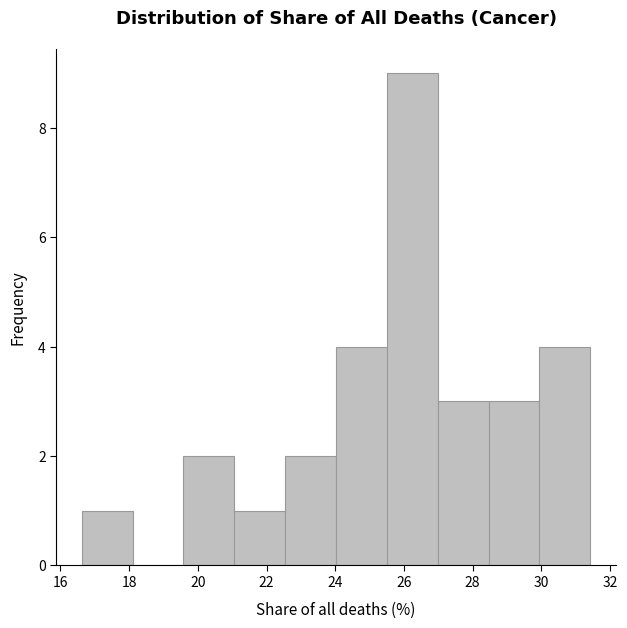

What is the height of the bar covering 16.6 to 18.0 on the x-axis? Neither the bar edges nor the heights are printed on the chart, so give them approximately, as read against the axes.

1